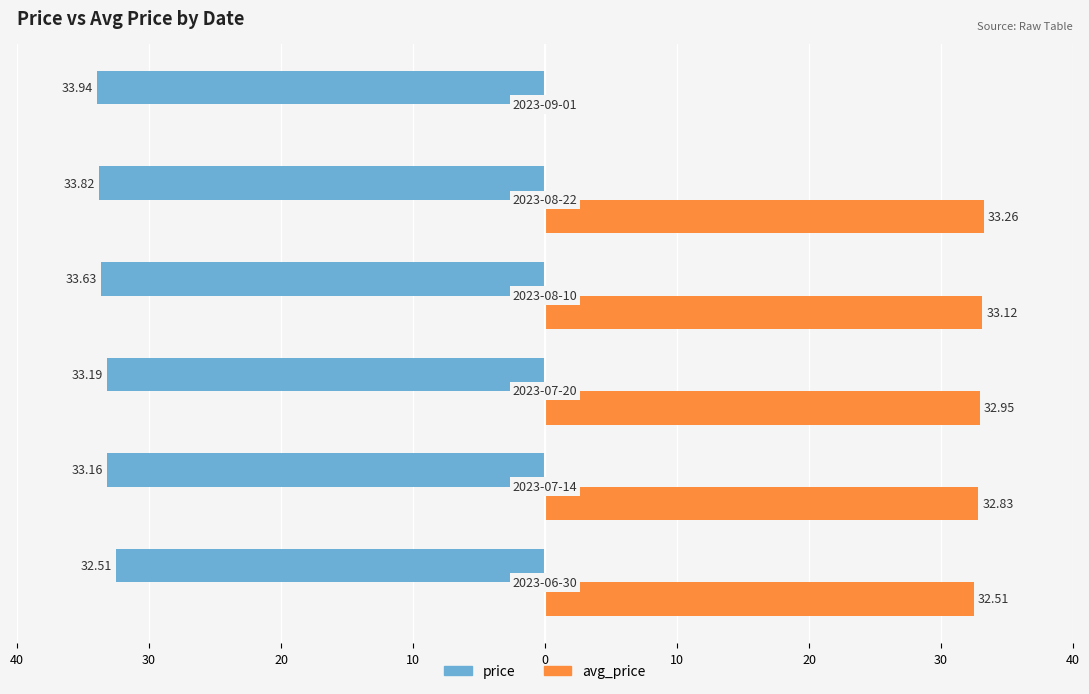

What is the difference between the highest and lowest values at 20?

0.2